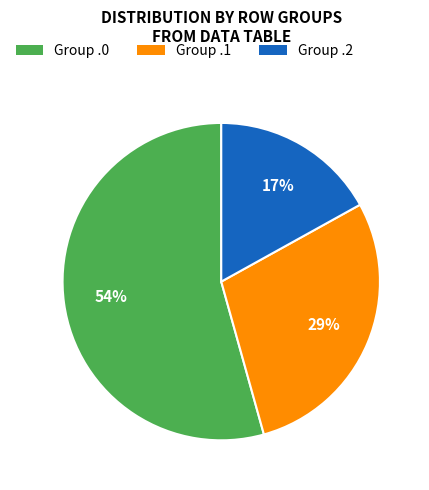

Does any single category account for the majority?

Yes